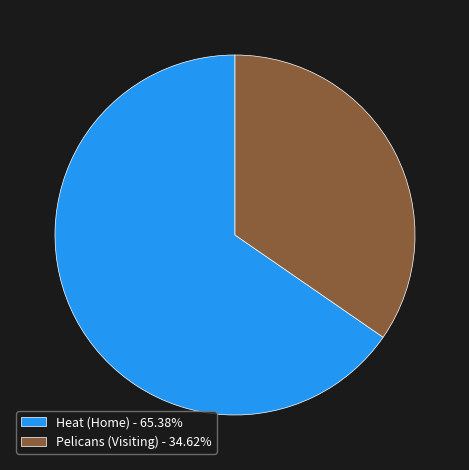

How many segments does this pie chart have?

2